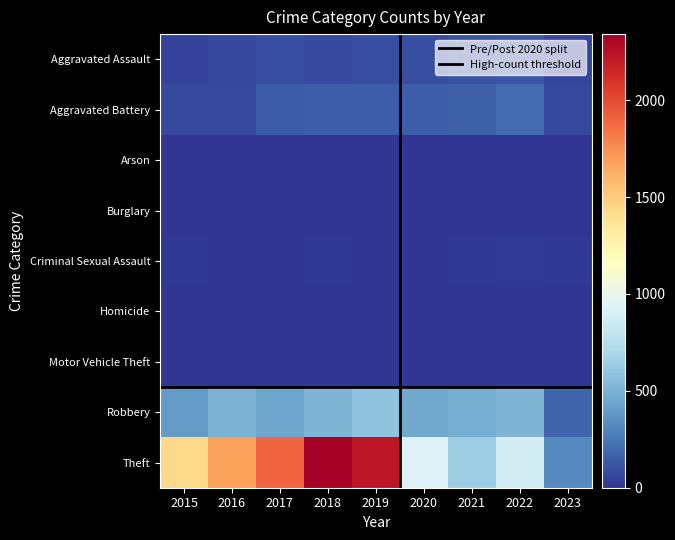

What is the difference between the maximum and minimum values in the Burglary series?

2